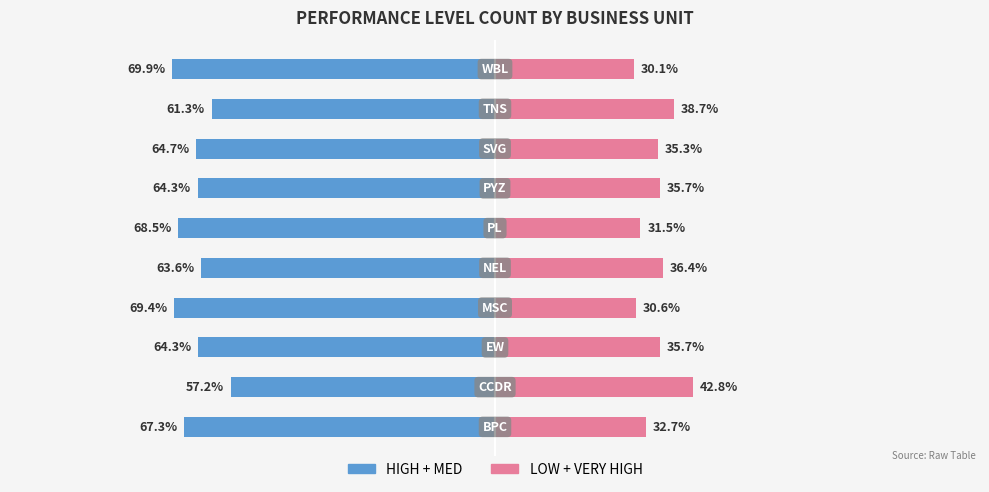

How many data points does each series have?

10